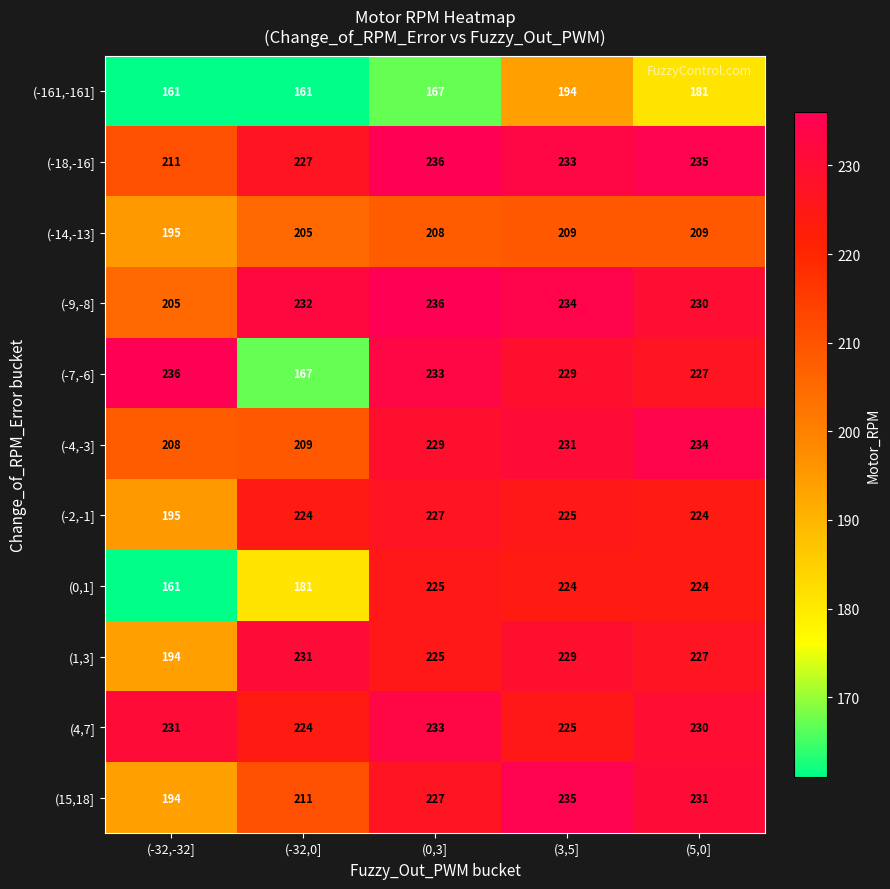

Is the value of (-161,-161] at (-32,0] greater than the value of (15,18] at (-32,0]?

No